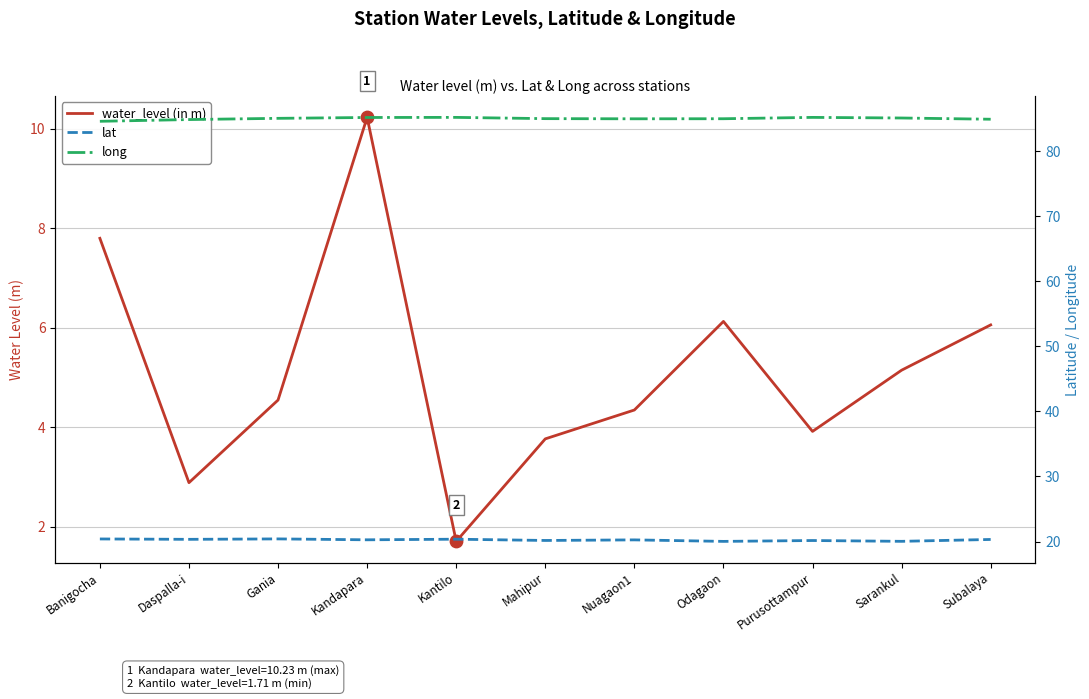

Which series has the largest total across all categories?

long